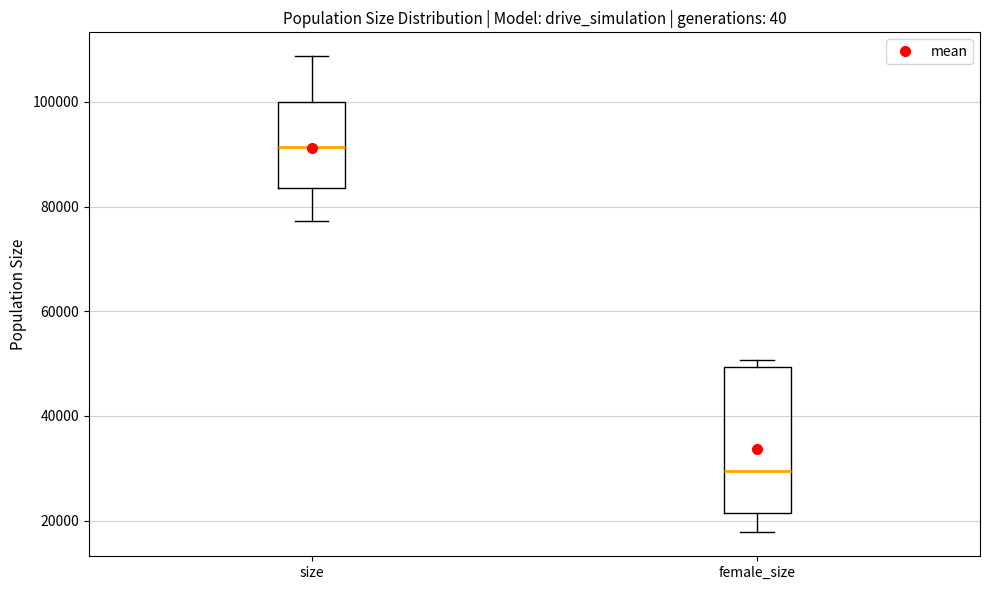

Which box has the lowest median line?

female_size